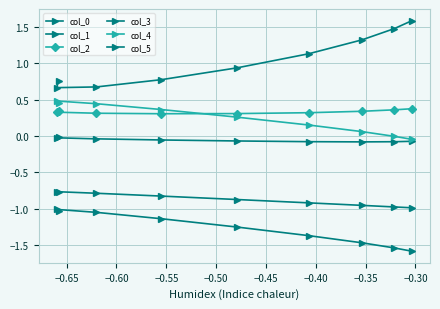

How many lines are shown in the chart?

6